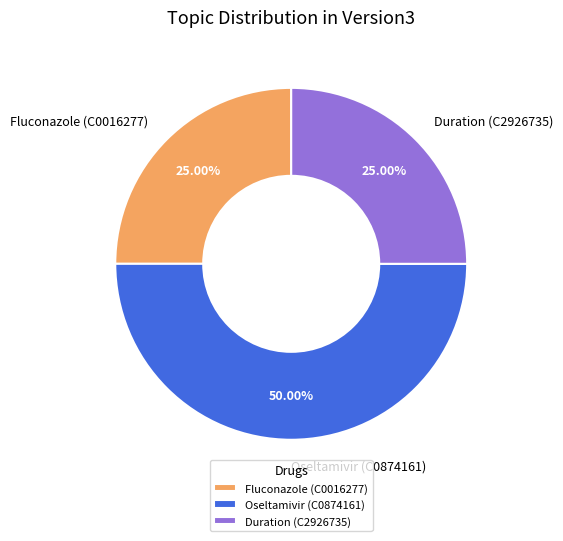

What percentage is the Oseltamivir (C0874161) slice, to the nearest percent?

50%